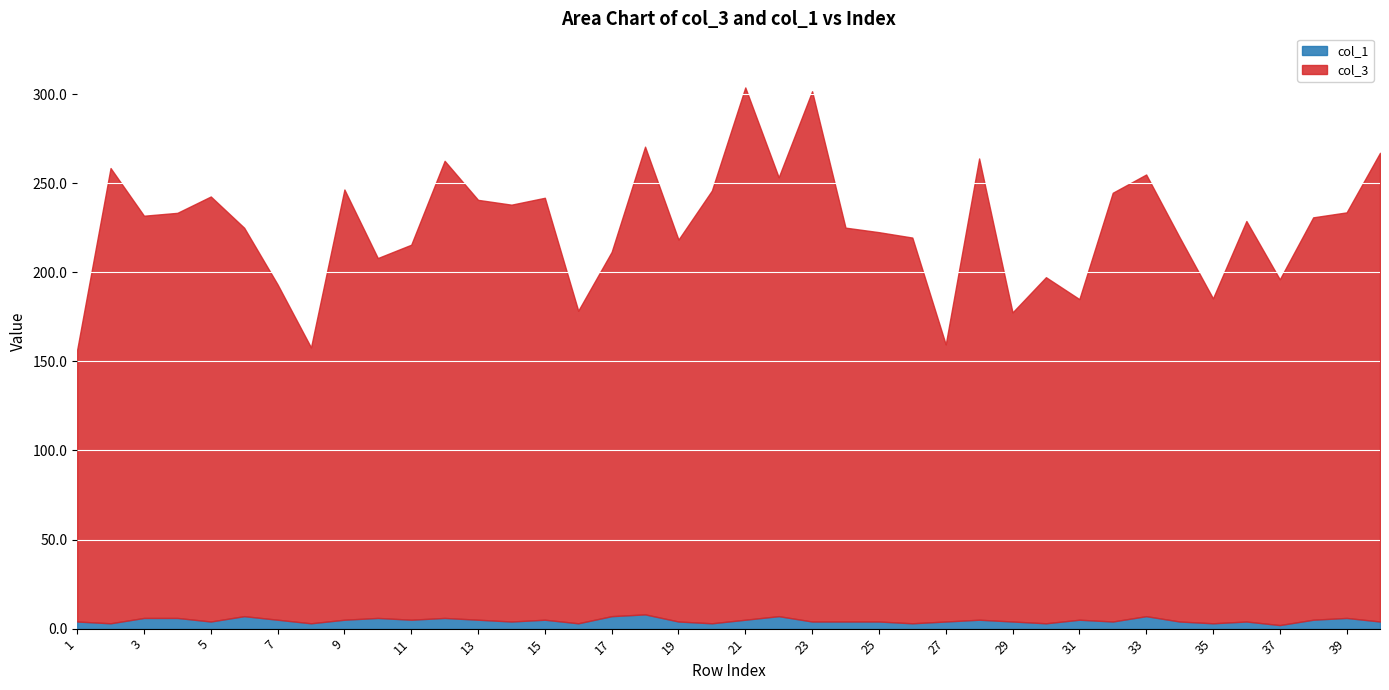

Is the value of col_3 at 2 greater than the value of col_1 at 10?

Yes